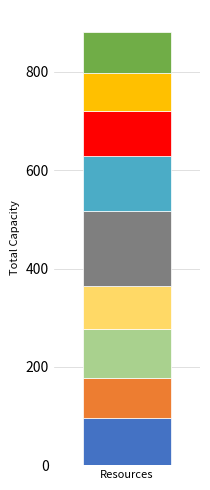

The value at Resource 4 is 152. True or false?

True